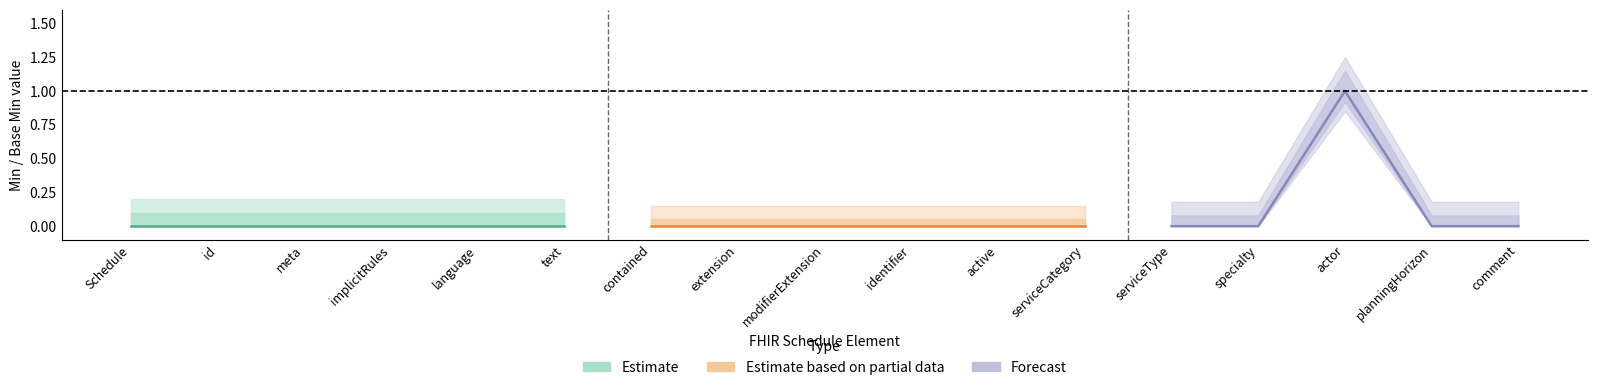

True or false: Estimate based on partial data and Forecast intersect in this chart.

False